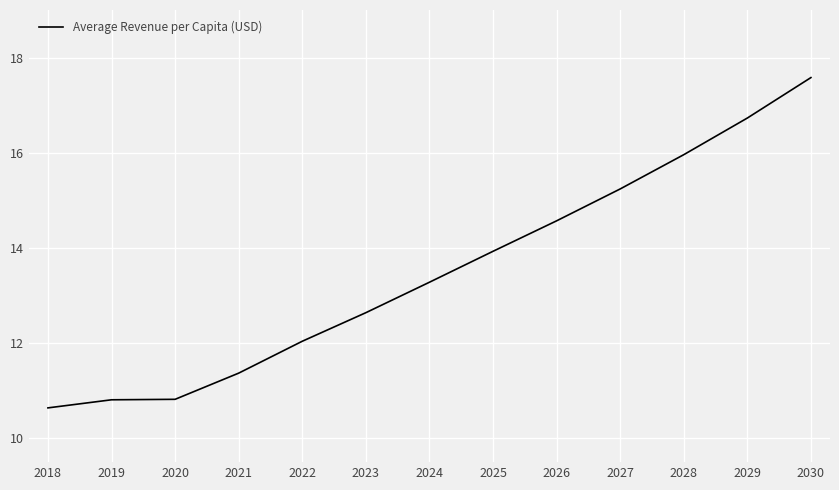

What is the maximum value shown in the chart?

17.6